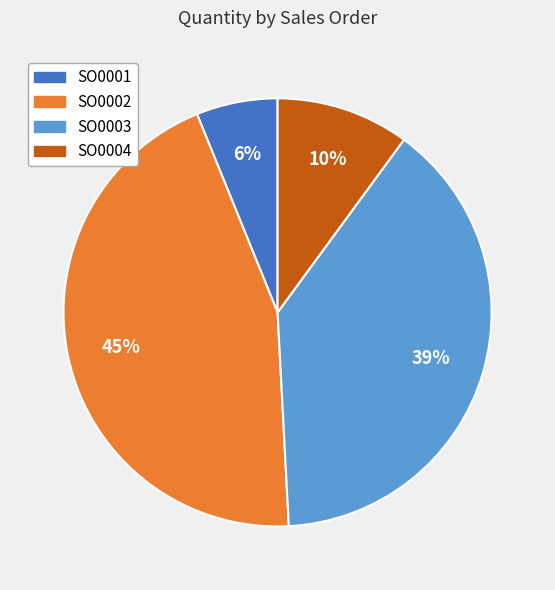

To the nearest percent, what portion does SO0004 represent?

10%